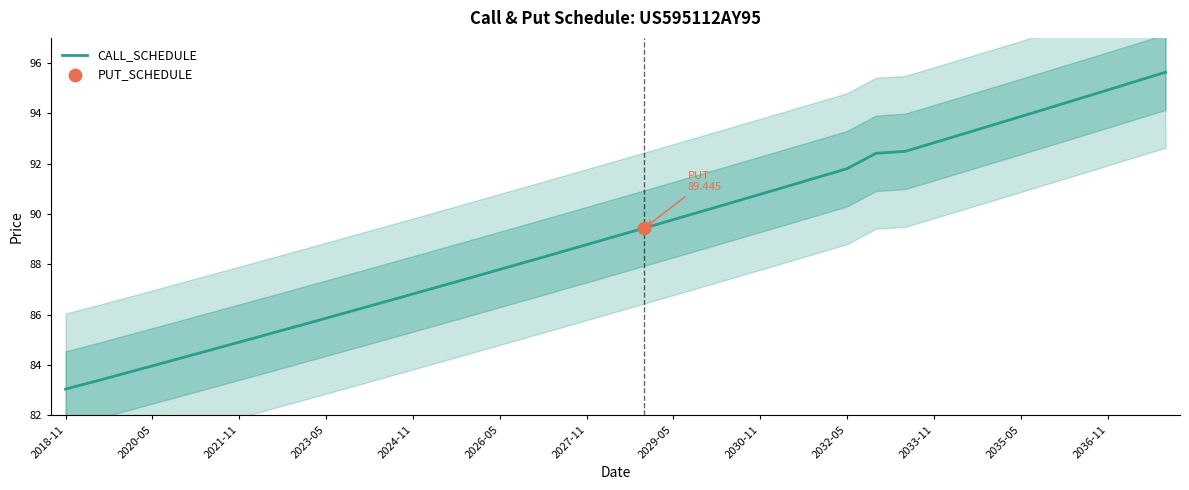

Is it true that CALL_SCHEDULE equals 53.3 at 2035-05?

False